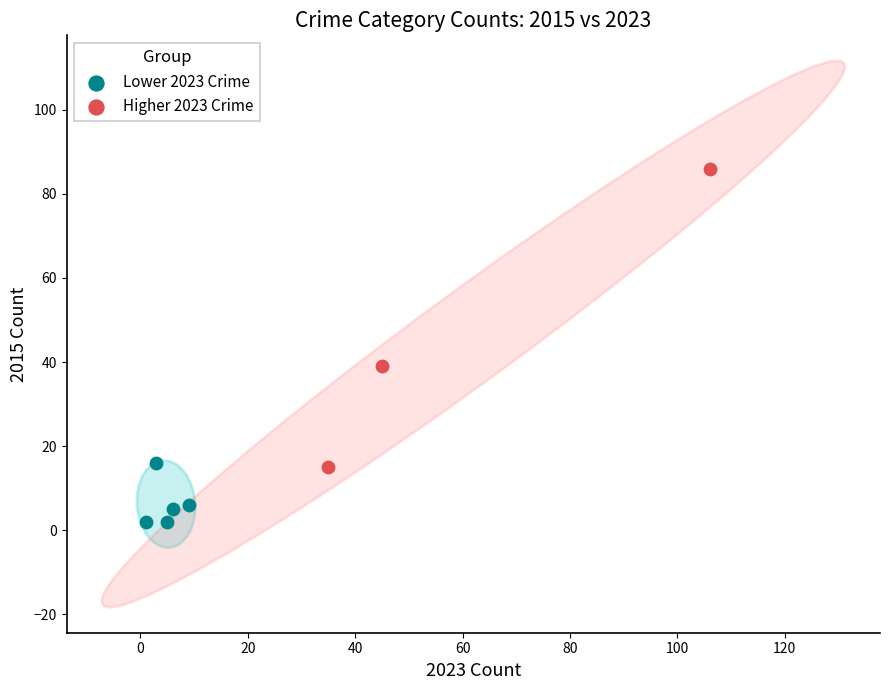

Which series has the largest Y range (max minus min)?

Higher 2023 Crime